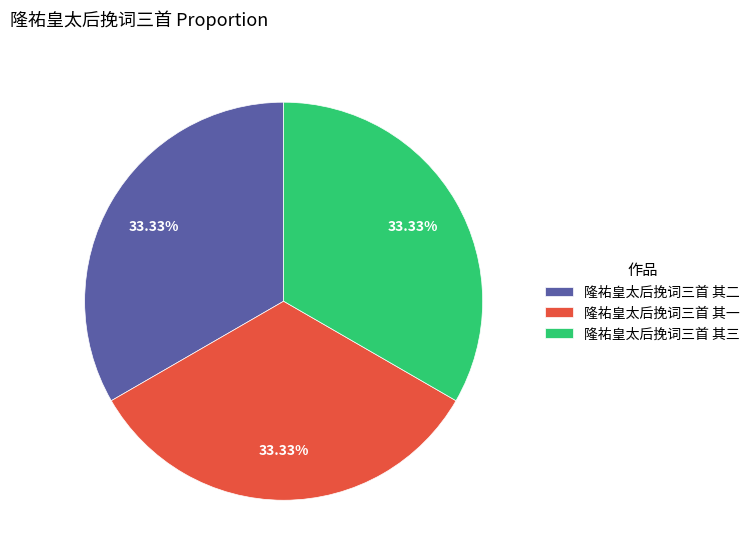

What is the ratio of the value at 隆祐皇太后挽词三首 其三 to the value at 隆祐皇太后挽词三首 其二?

1.0